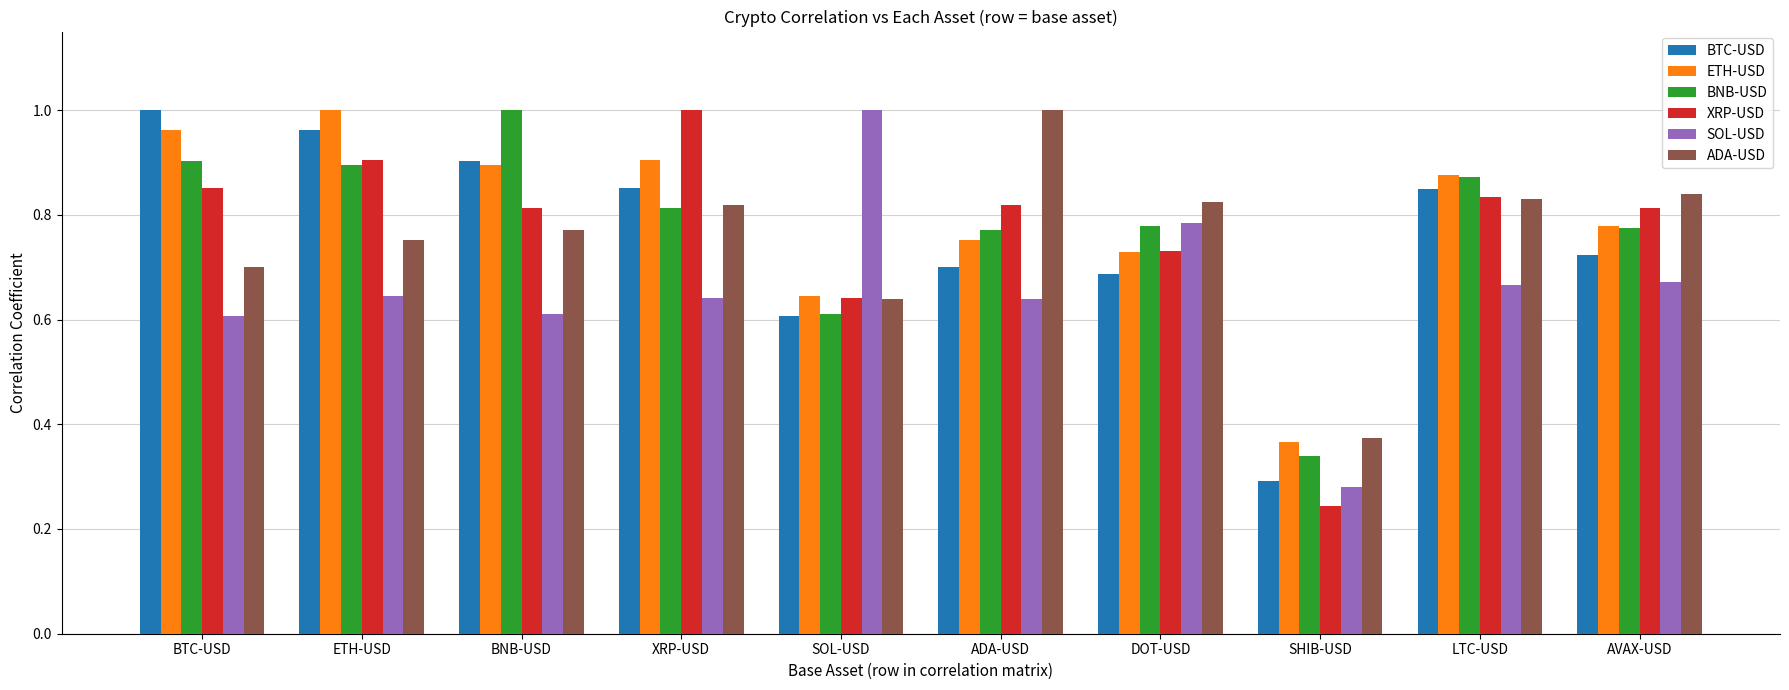

What is the label of the 7th bar from the right?

XRP-USD